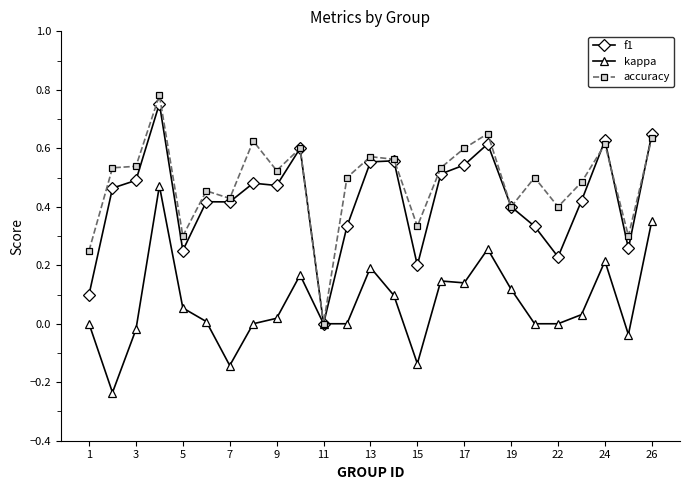

True or false: f1 has more than 0 points higher than both neighbors.

True